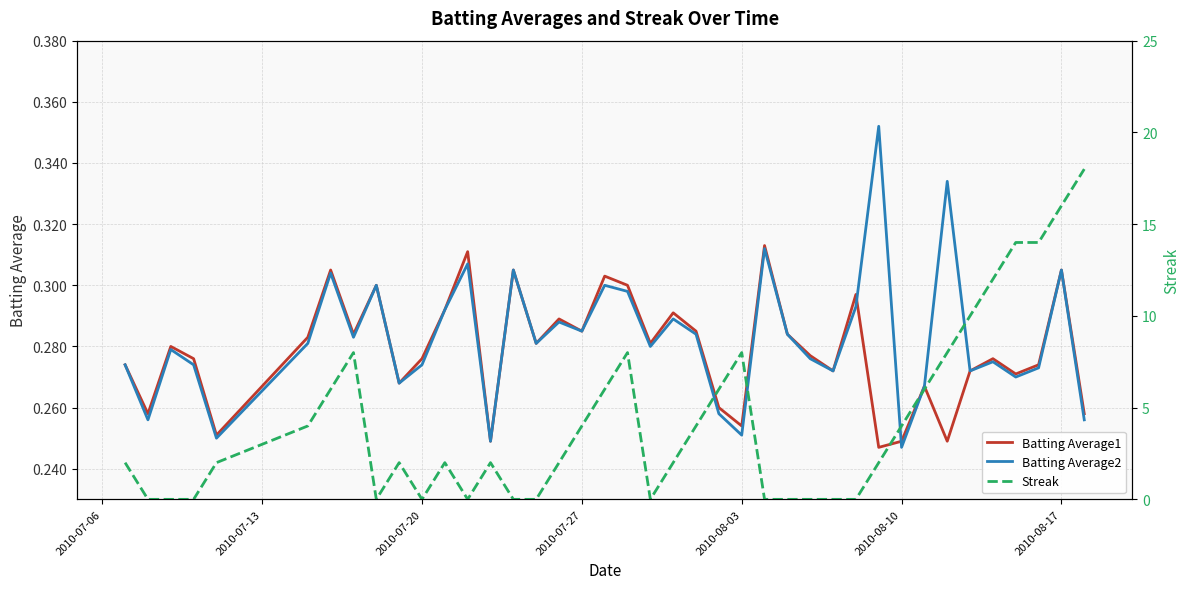

True or false: Batting Average2 has more than 1 points higher than both neighbors.

True